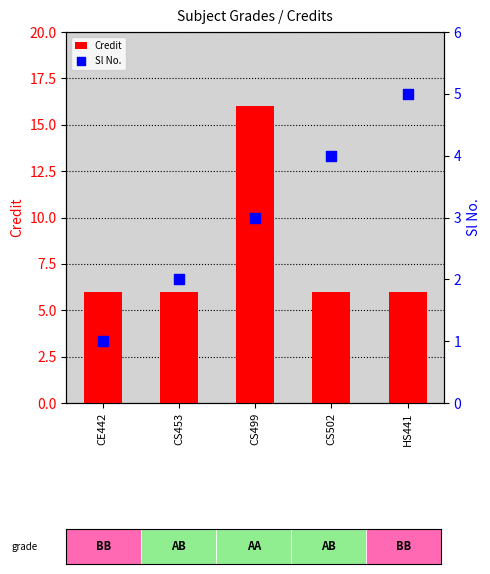

Which series has the largest total across all categories?

Credit